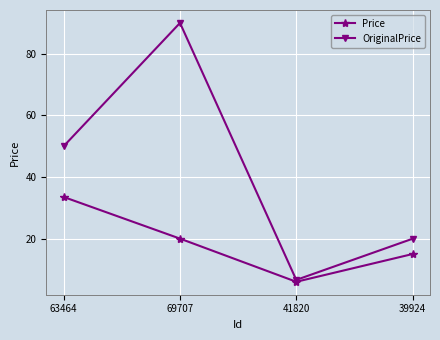

Which series has the largest range (max minus min)?

OriginalPrice